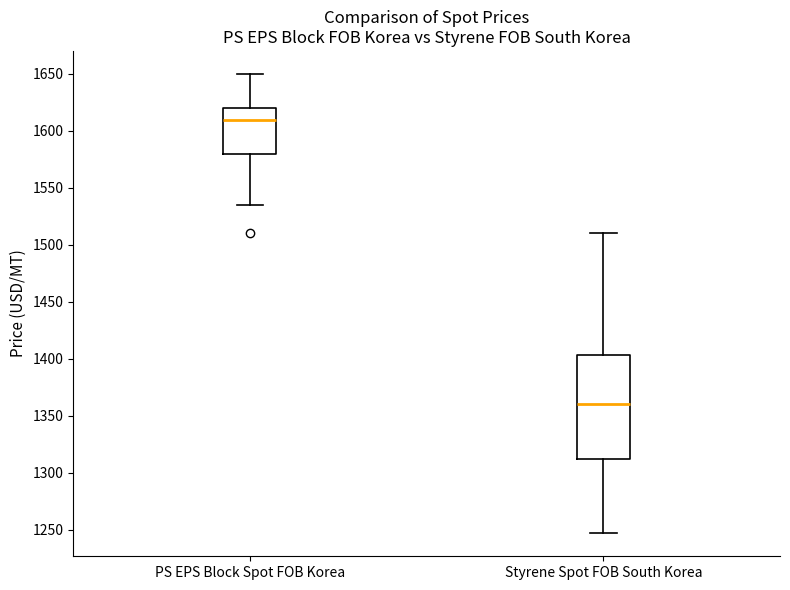

Comparing the boxes themselves (not the whiskers), which one is the tallest?

Styrene Spot FOB South Korea